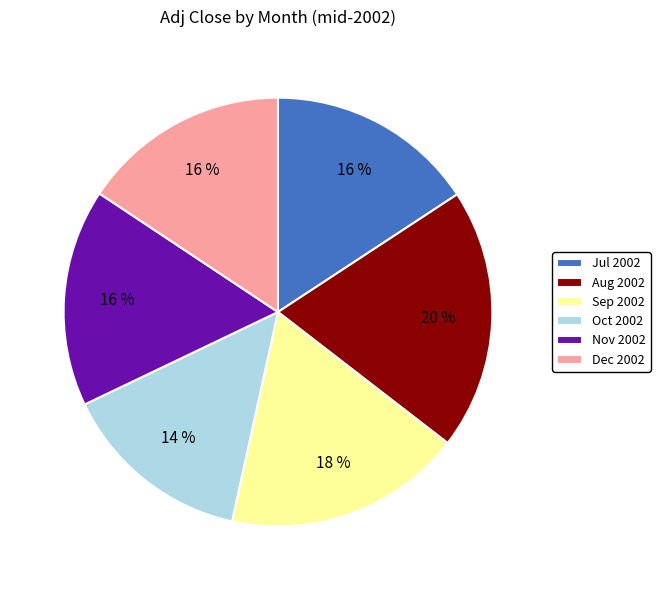

Combined, do Aug 2002 and Nov 2002 account for over 50%?

No